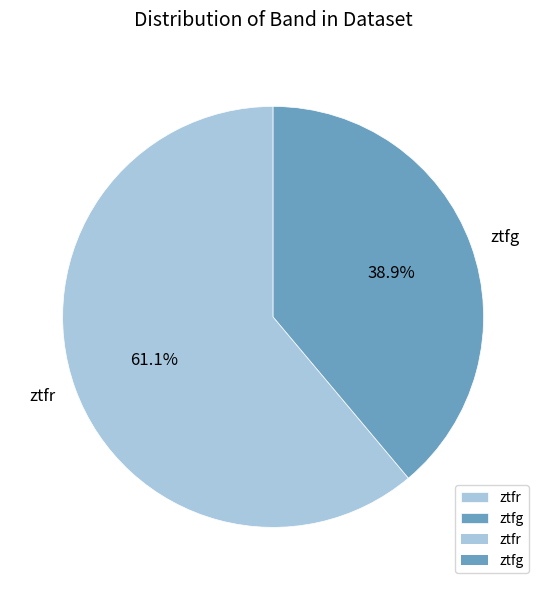

To the nearest percent, what is the difference between the largest and smallest slice percentages?

22%